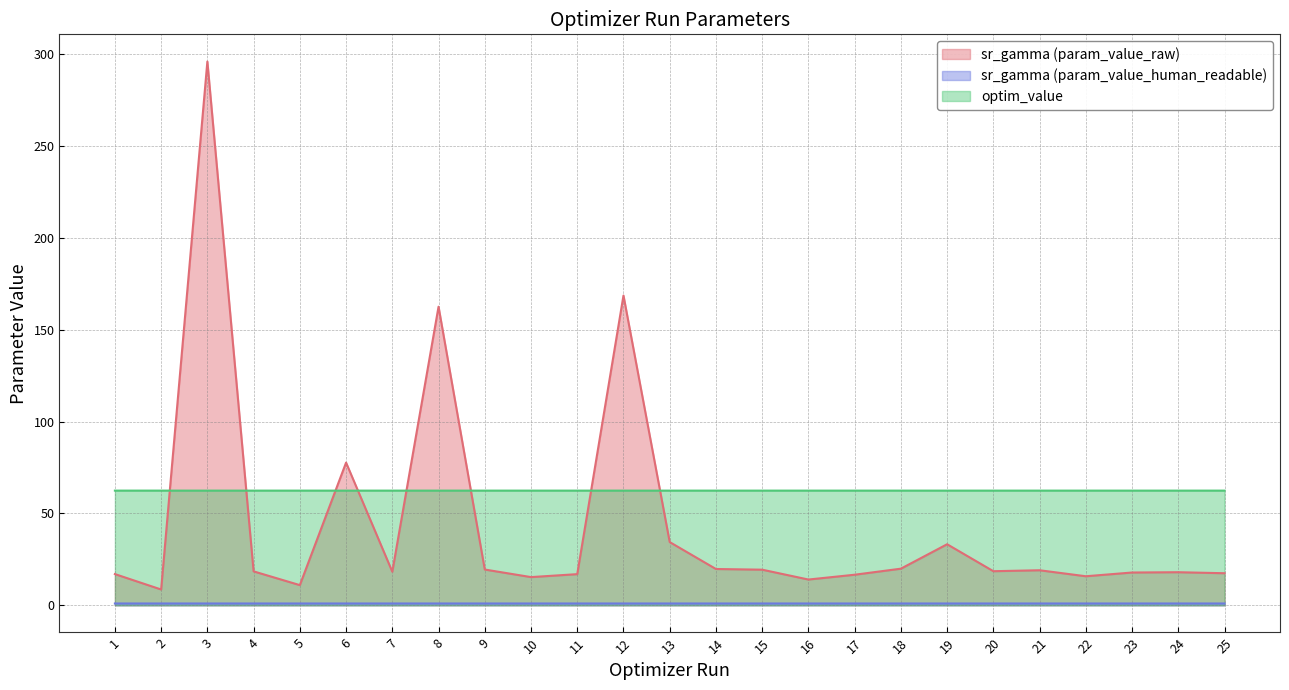

What are all the series names shown in the legend?

sr_gamma (param_value_raw), sr_gamma (param_value_human_readable), optim_value